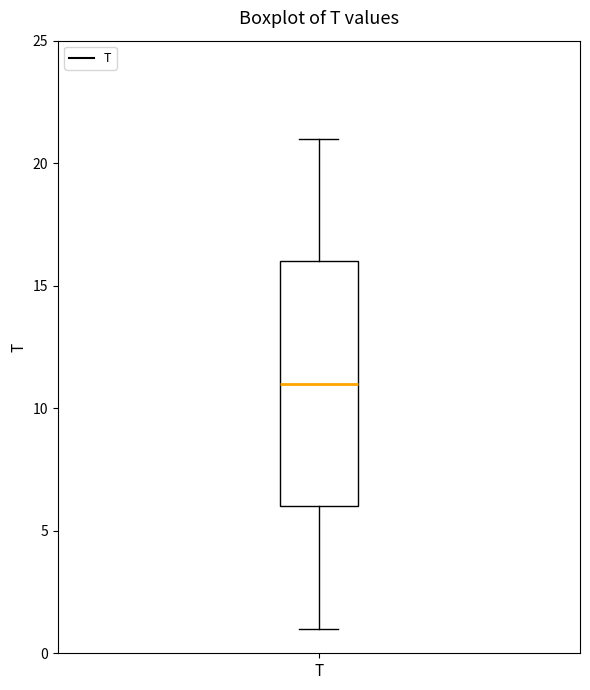

Transcribe this box plot: give where the median line is, the range the box spans, and where the two whiskers end, as read against the y-axis. The values are not printed on the chart, so give them approximately, as read against the axis.

median 11, box 6 to 16, whiskers 1 to 21